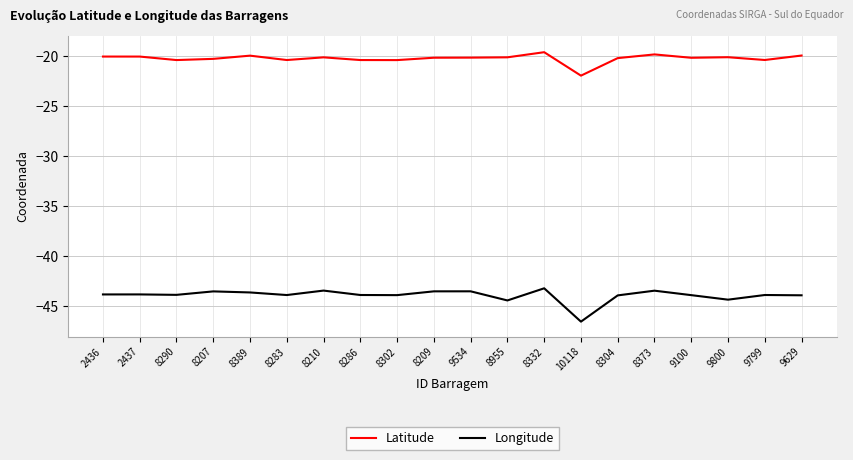

The value of Latitude at 9799 is -20.4. True or false?

True